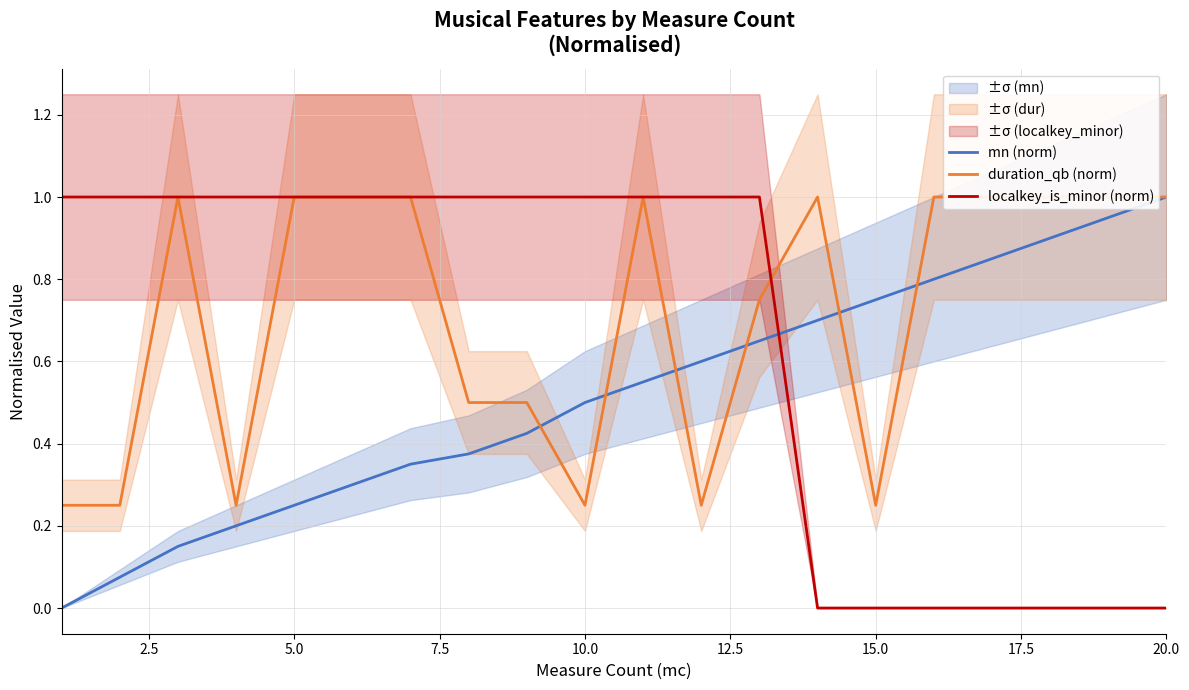

The value of mn (norm) at 20.0 is 1.0. True or false?

True